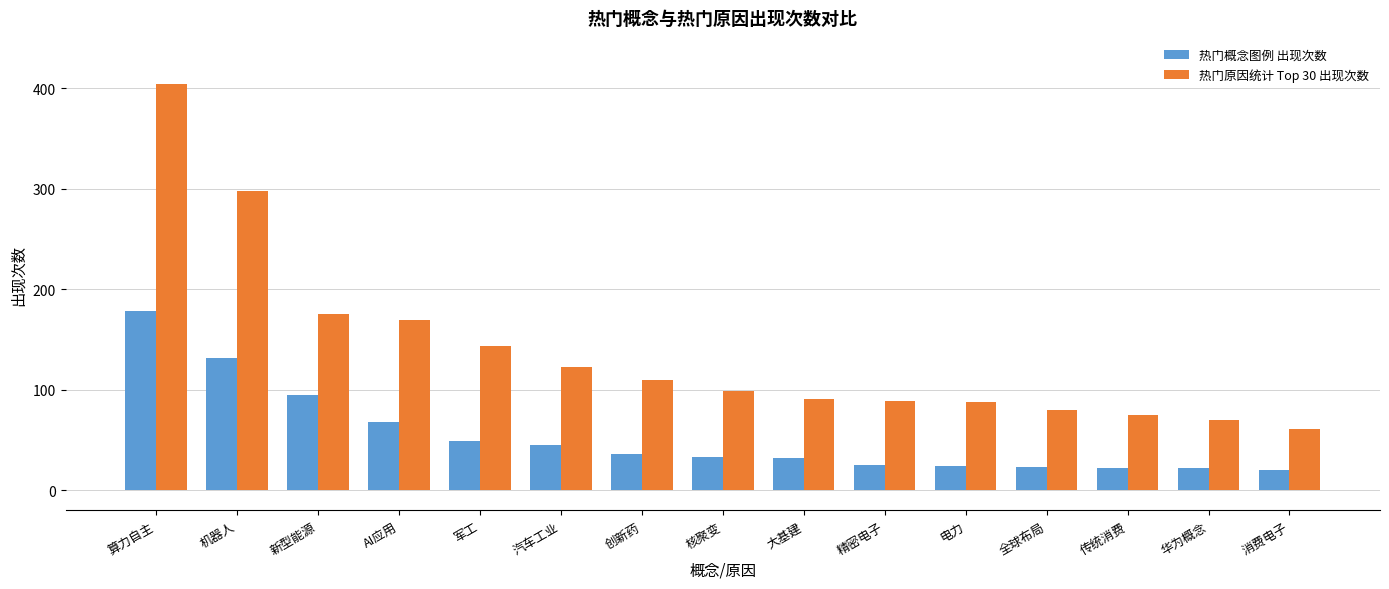

Where does the 热门原因统计 Top 30 出现次数 series first go above 99?

算力自主